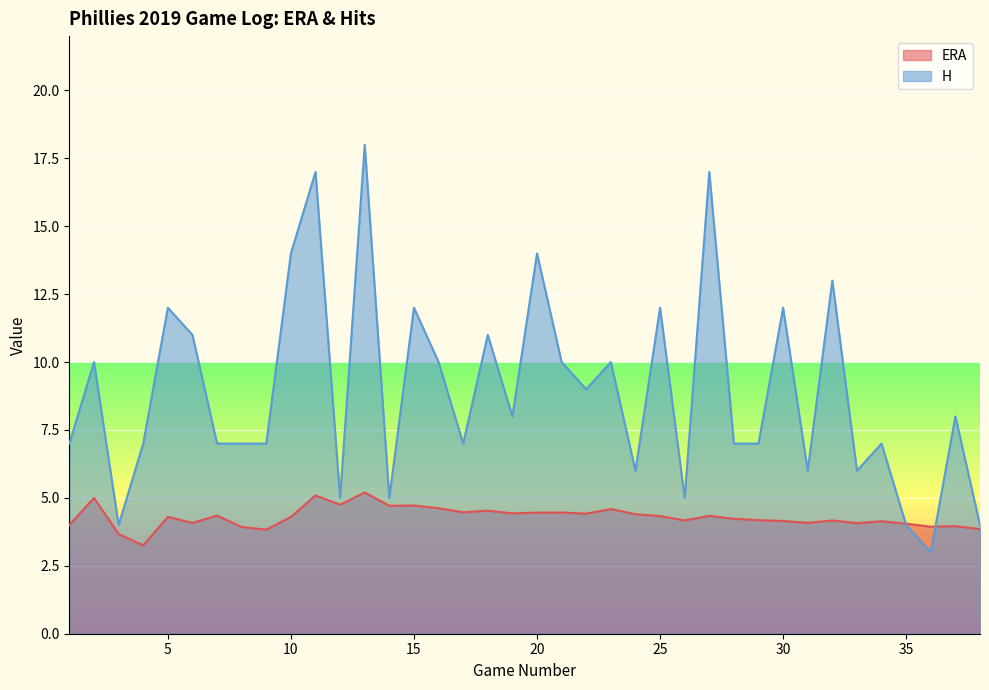

After their last crossing, which series has the higher values: H or ERA?

H